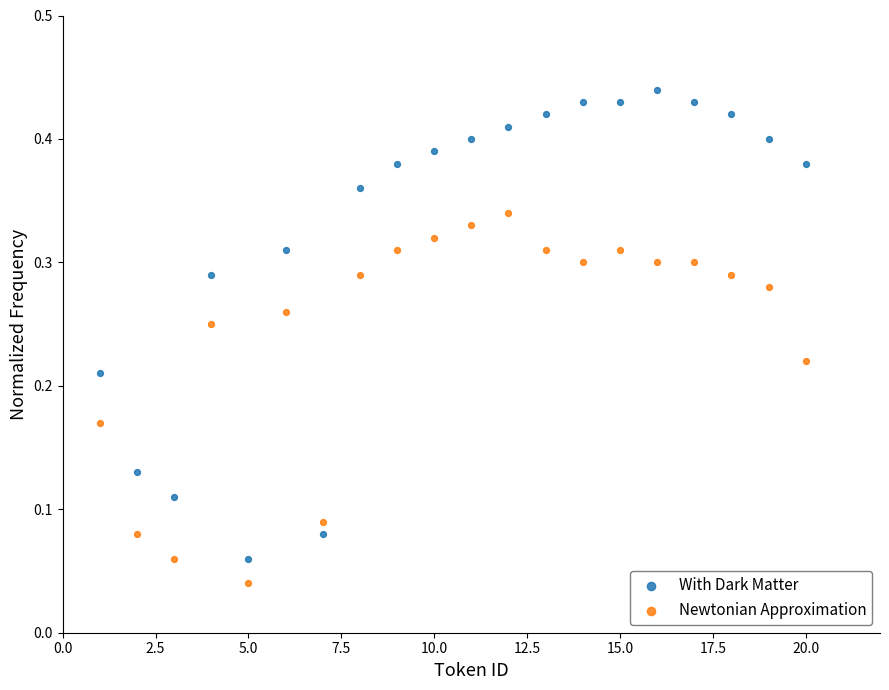

Which series contains the highest Y value?

With Dark Matter